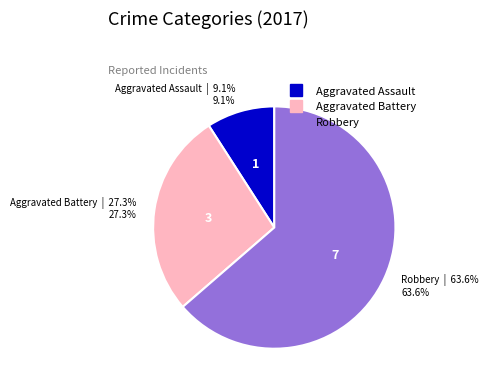

To the nearest percent, what is the difference between the Aggravated Battery and Robbery slice percentages?

36%